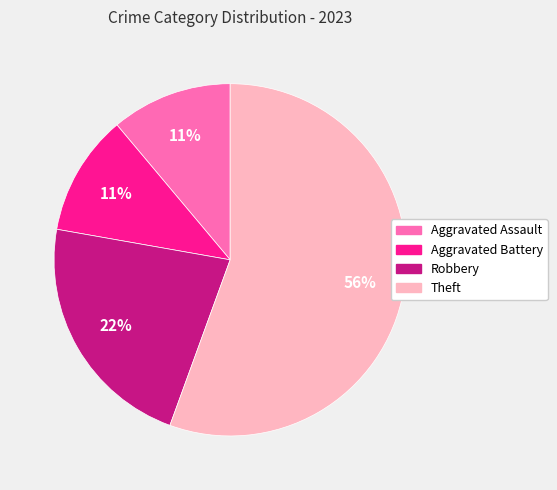

How many slices are in this pie chart?

4